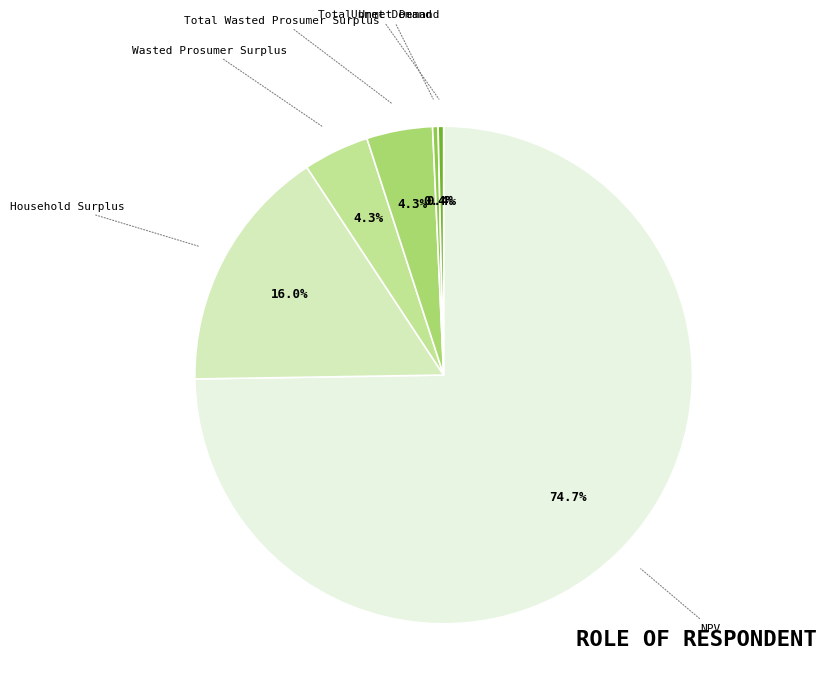

Does any single category account for the majority?

Yes